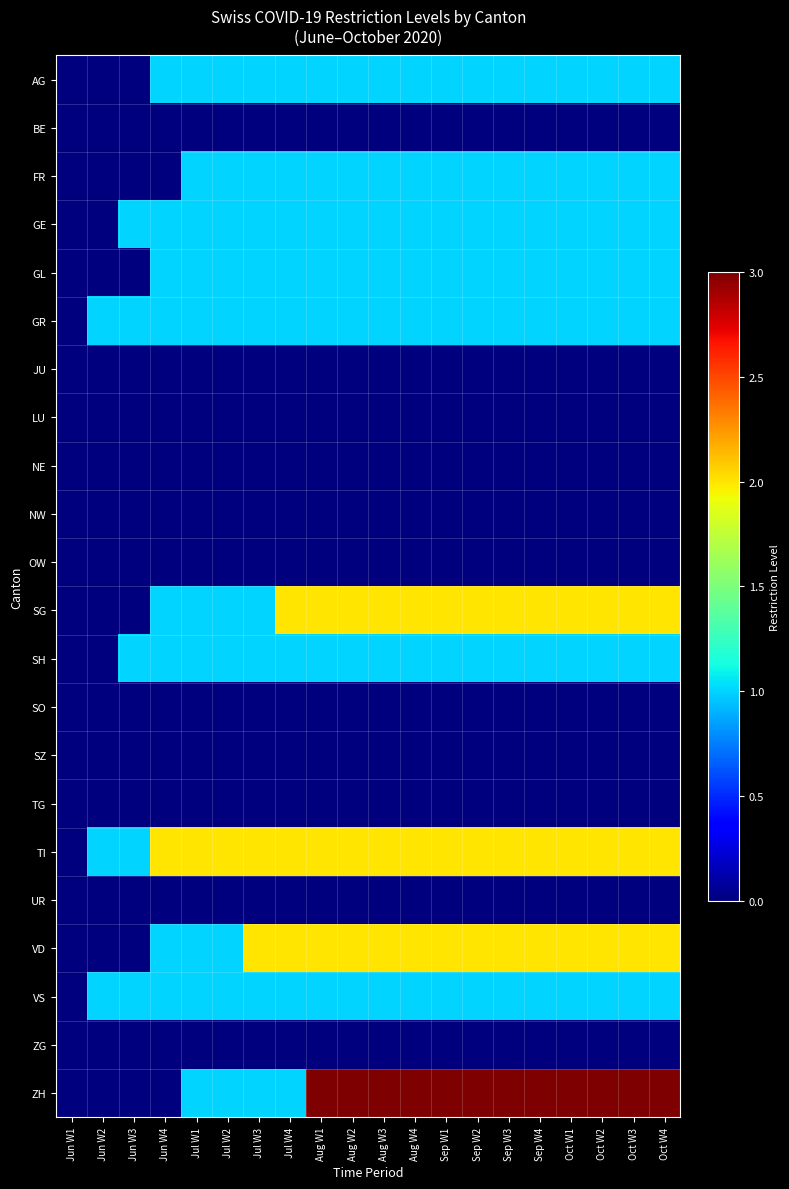

List the series in order of their peak value, lowest first.

BE, JU, LU, NE, NW, OW, SO, SZ, TG, UR, ZG, AG, FR, GE, GL, GR, SH, VS, SG, TI, VD, ZH